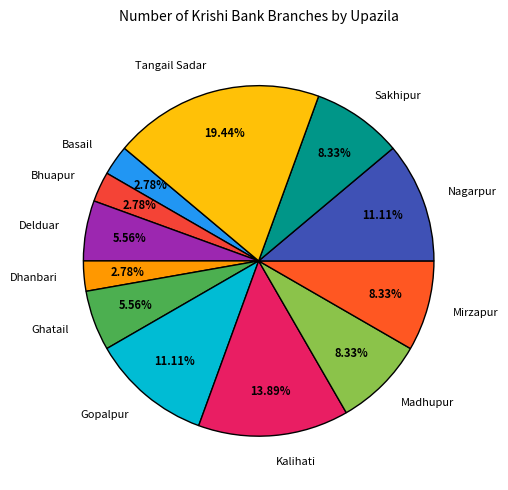

True or false: Tangail Sadar accounts for 25% of the total.

False